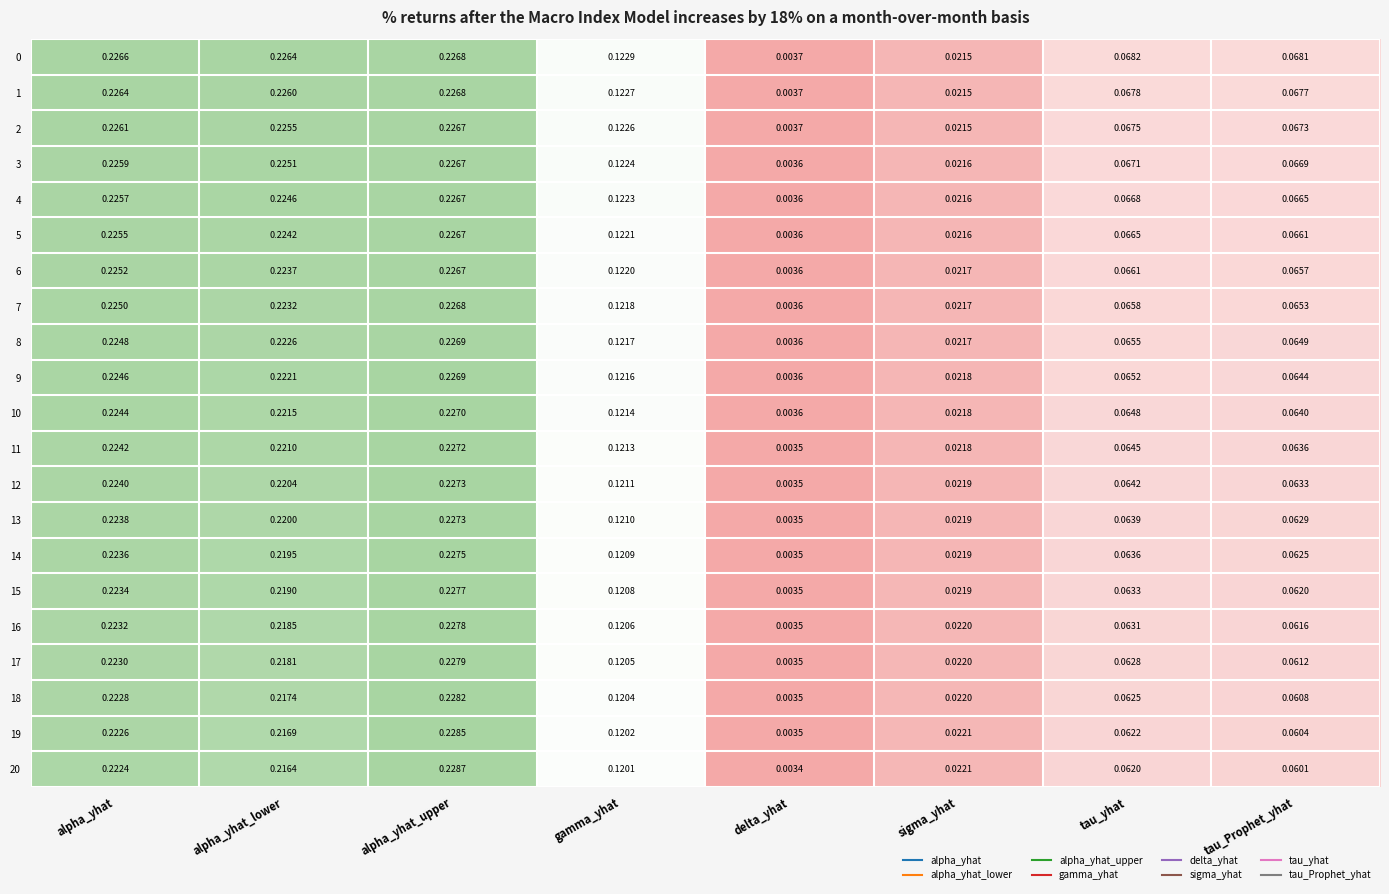

At how many categories does at least one series exceed 0?

8